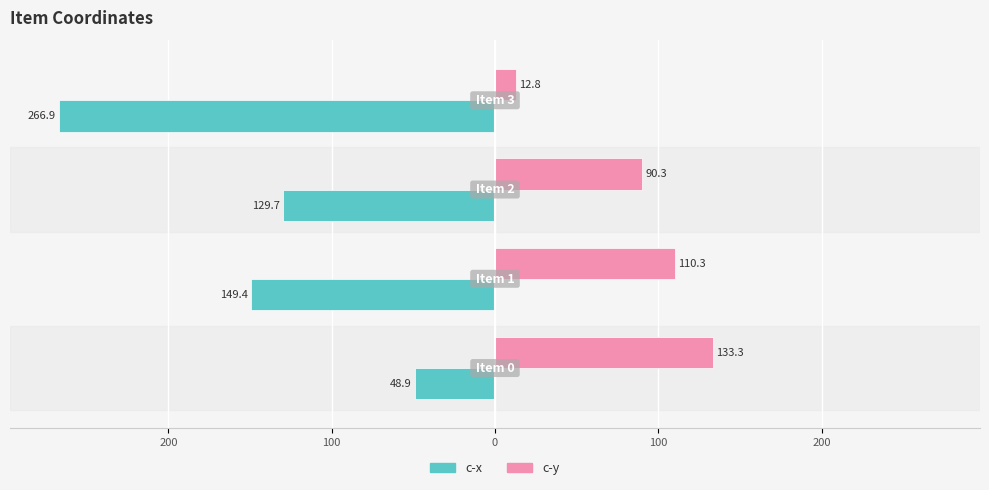

What is the sum of all c-y values?

346.7